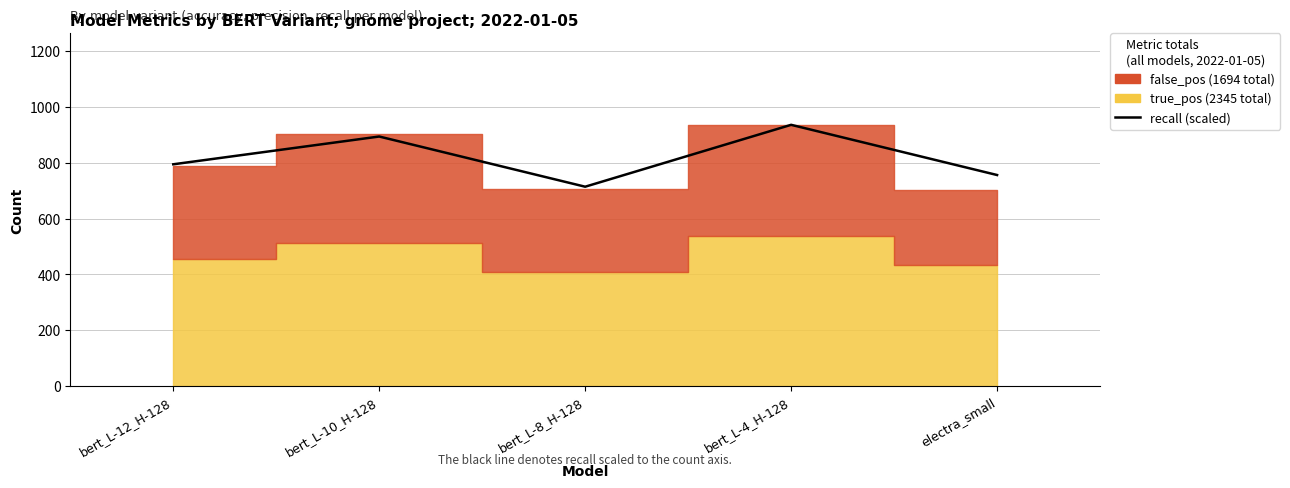

How many points are lower than both their immediate neighbors (excluding endpoints)?

1